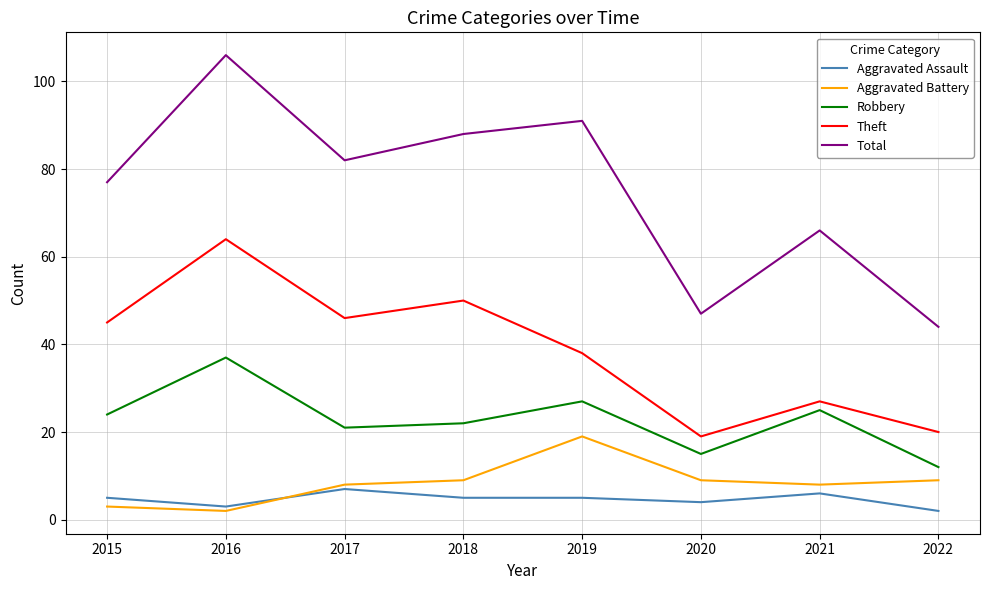

Reading right to left, list all the values displayed in this chart.

Aggravated Assault: 2022=2	2021=6	2020=4	2019=5	2018=5	2017=7	2016=3	2015=5
Aggravated Battery: 2022=9	2021=8	2020=9	2019=19	2018=9	2017=8	2016=2	2015=3
Robbery: 2022=12	2021=25	2020=15	2019=27	2018=22	2017=21	2016=37	2015=24
Theft: 2022=20	2021=27	2020=19	2019=38	2018=50	2017=46	2016=64	2015=45
Total: 2022=44	2021=66	2020=47	2019=91	2018=88	2017=82	2016=106	2015=77